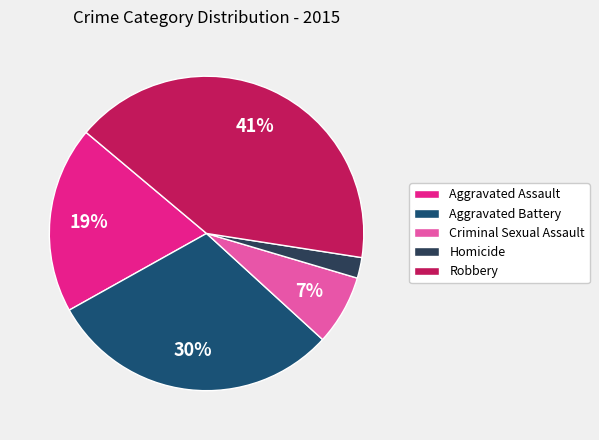

Rank the categories by value from lowest to highest.

Homicide, Criminal Sexual Assault, Aggravated Assault, Aggravated Battery, Robbery